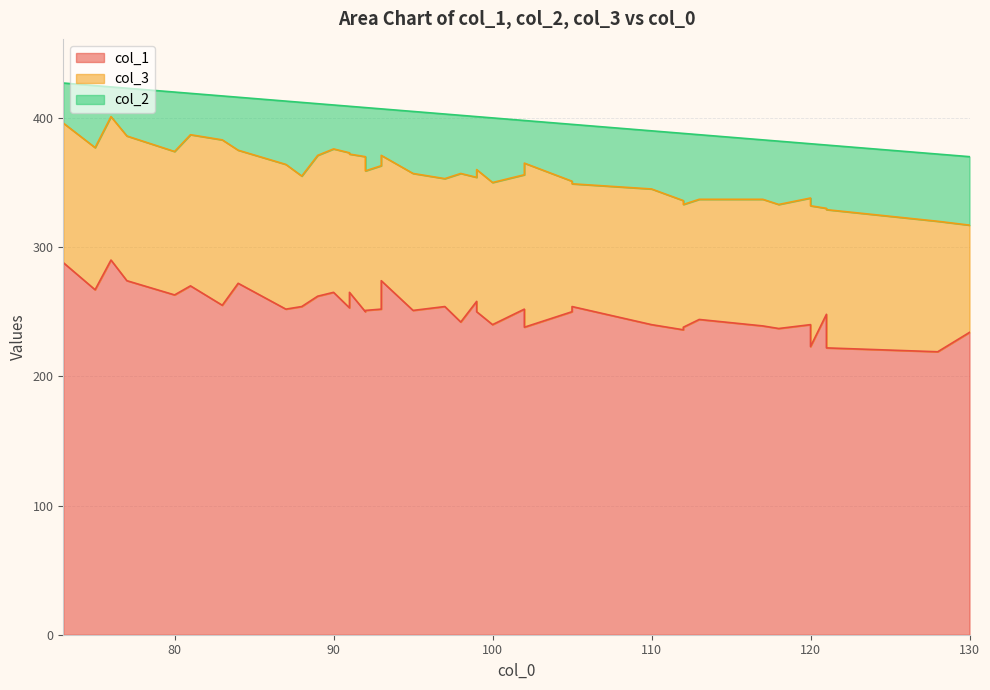

True or false: col_2 and col_3 cross at least once.

False